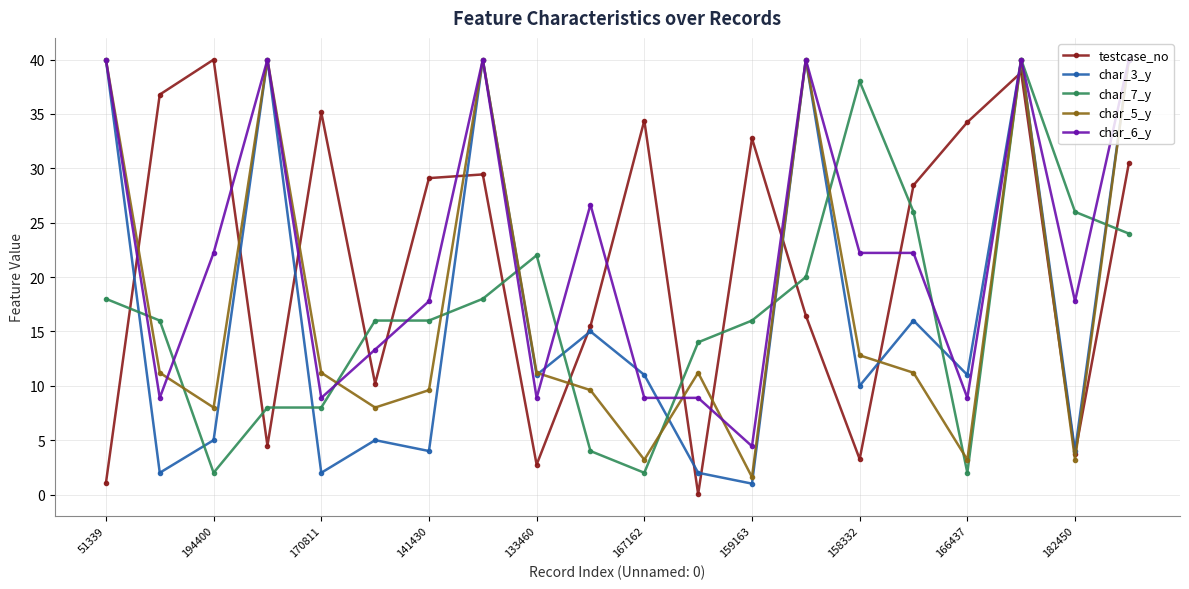

In testcase_no, how many points are lower than both neighbors (excluding endpoints)?

6